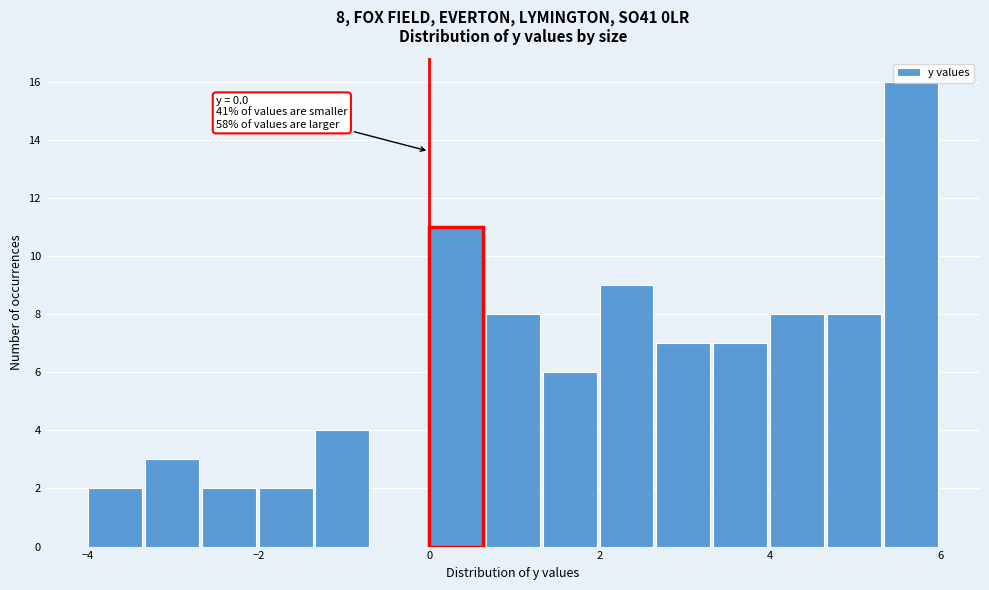

Read against the x-axis, roughly where is the centre of the tallest bar?

5.6